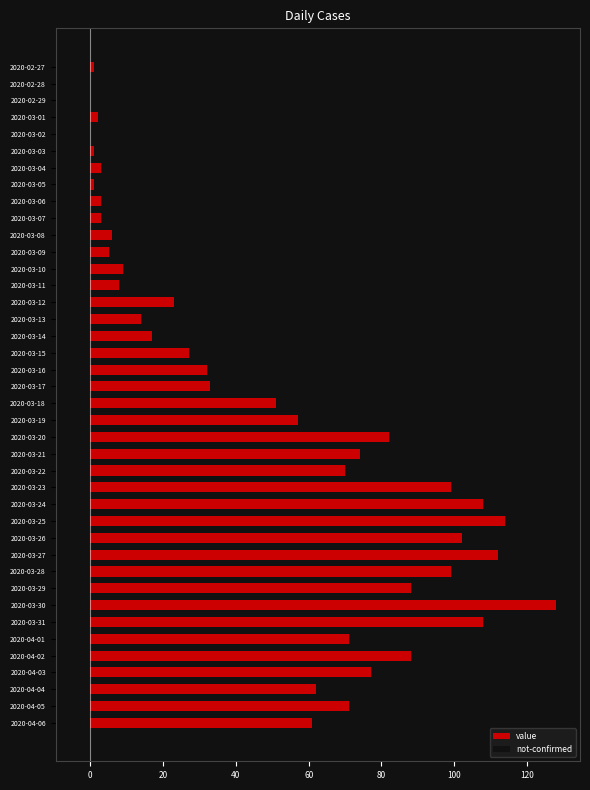

What is the sum of the value values at 2020-03-26 and 2020-04-01?

173